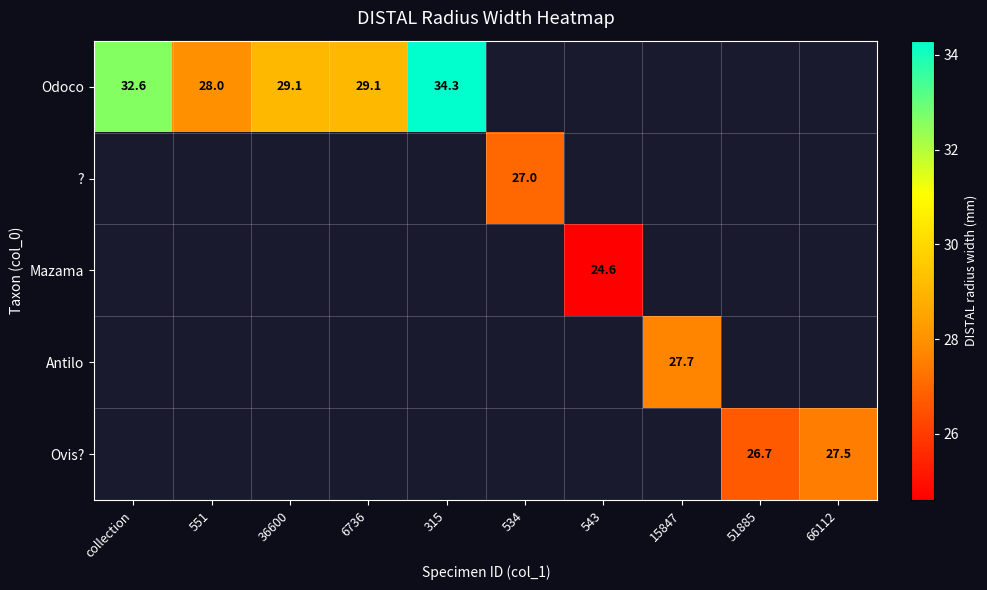

True or false: Odoco has a value of 43.4 at 551.

False